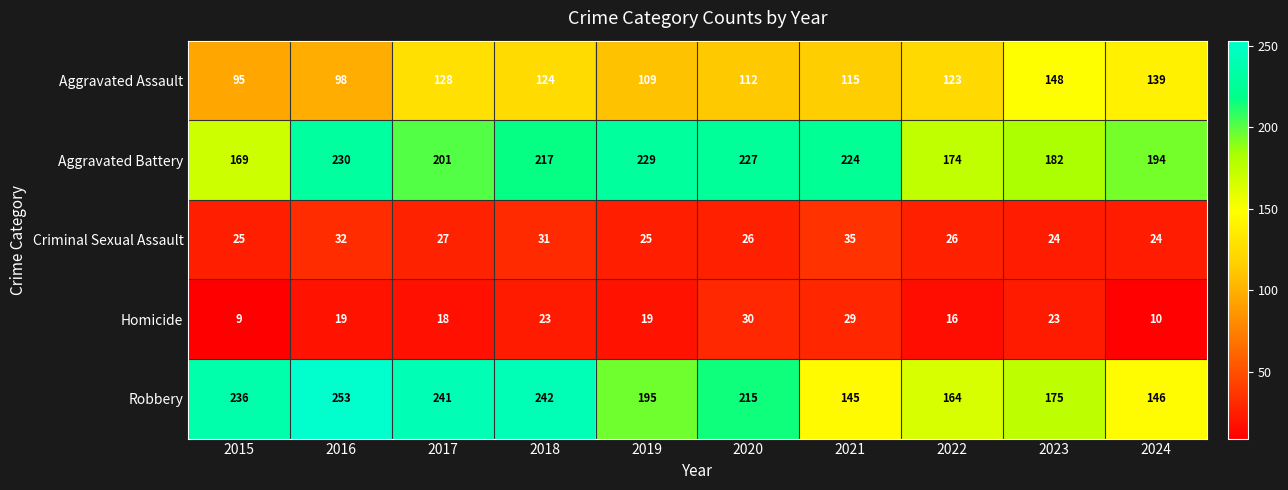

At how many categories does at least one series exceed 144?

10